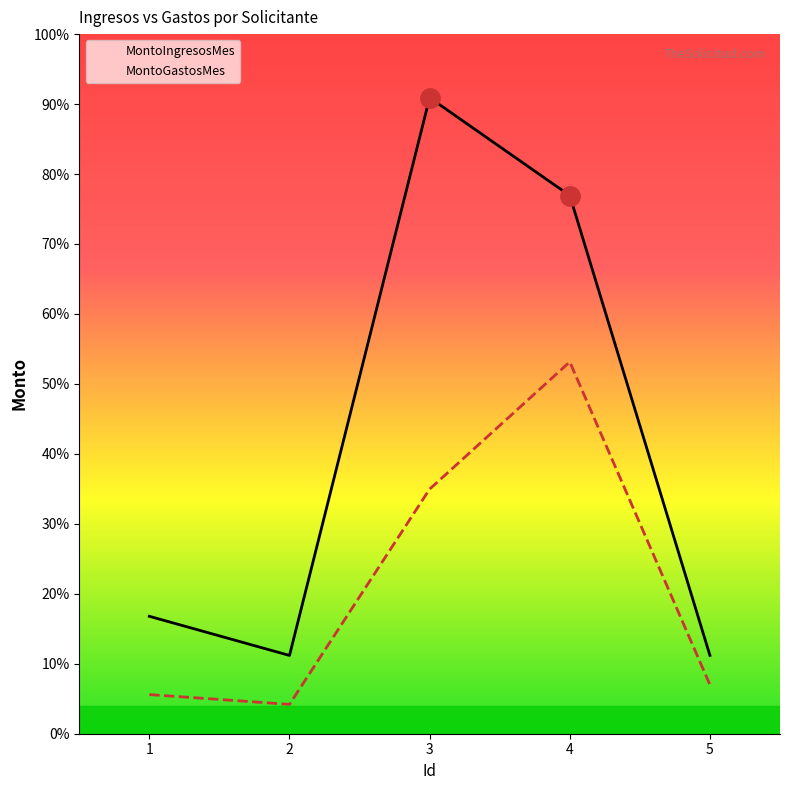

What are all the series names shown in the legend?

MontoIngresosMes, MontoGastosMes